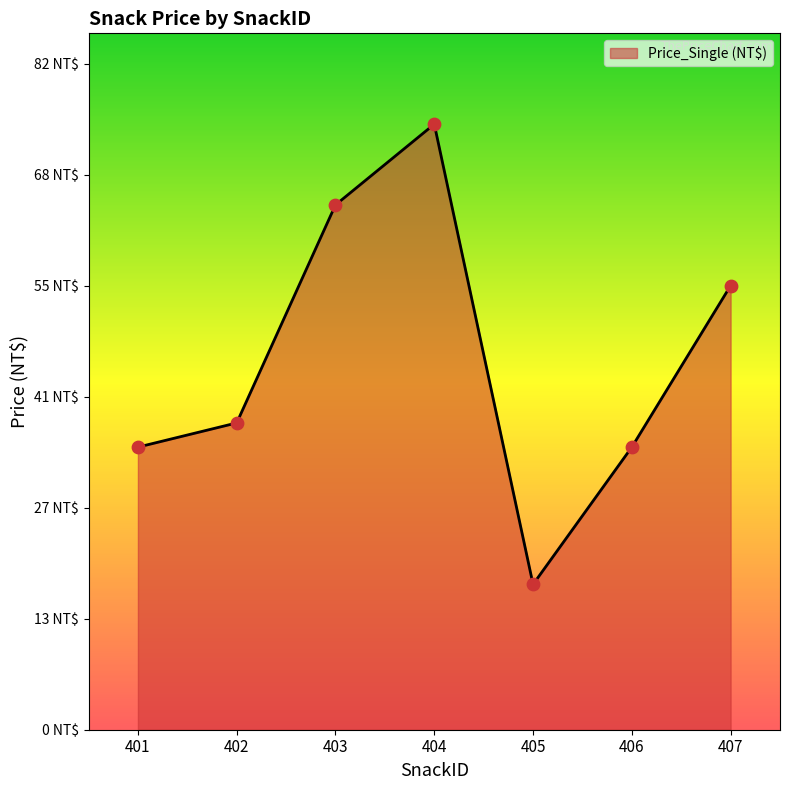

What is the change in value from 404 to 405?

-57